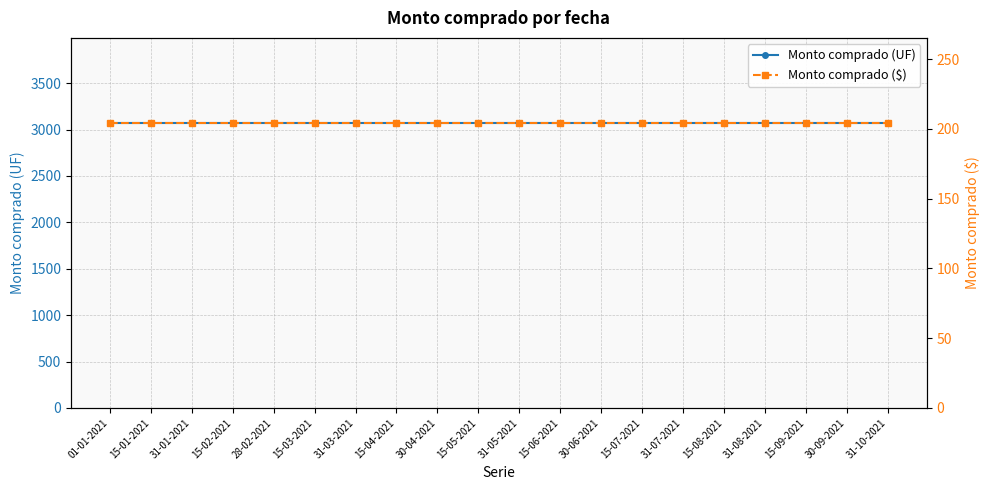

Is it true that Monto comprado ($) equals 99 at 31-01-2021?

False